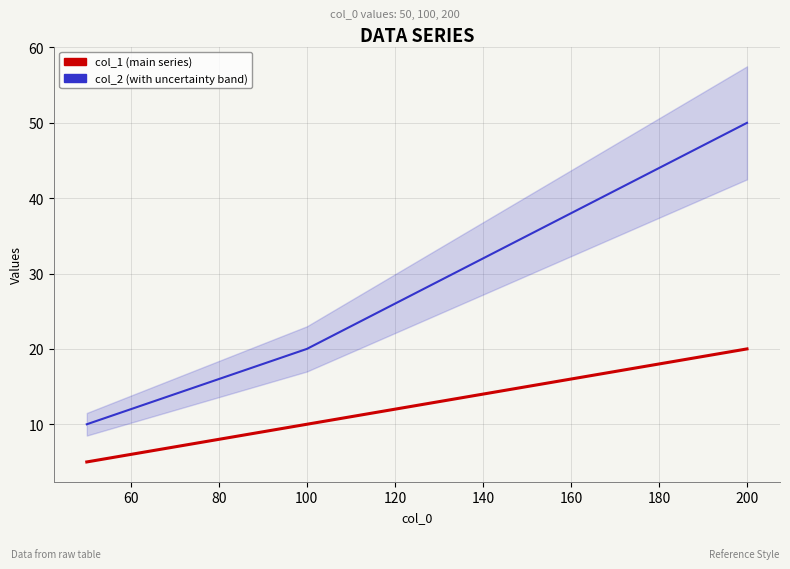

True or false: col_2 (with uncertainty band) has a value of 28 at 100.

False